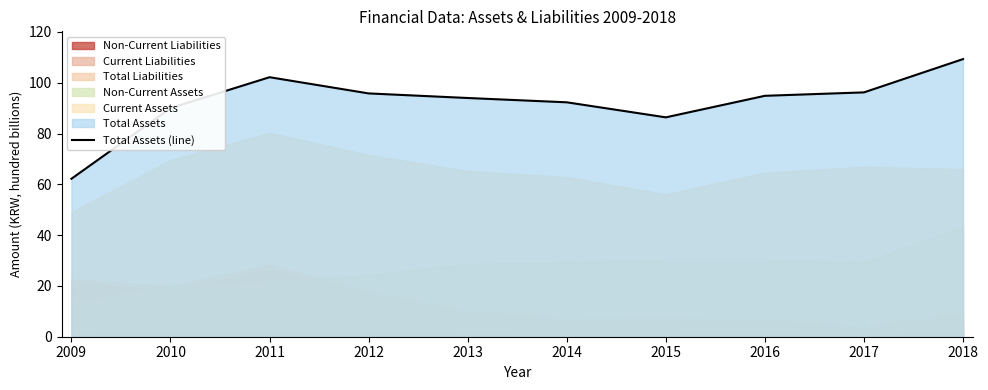

Reading left to right, extract all data points from this chart.

2009=62.2	2010=90.0	2011=102.2	2012=95.8	2013=94.0	2014=92.3	2015=86.4	2016=94.8	2017=96.2	2018=109.3